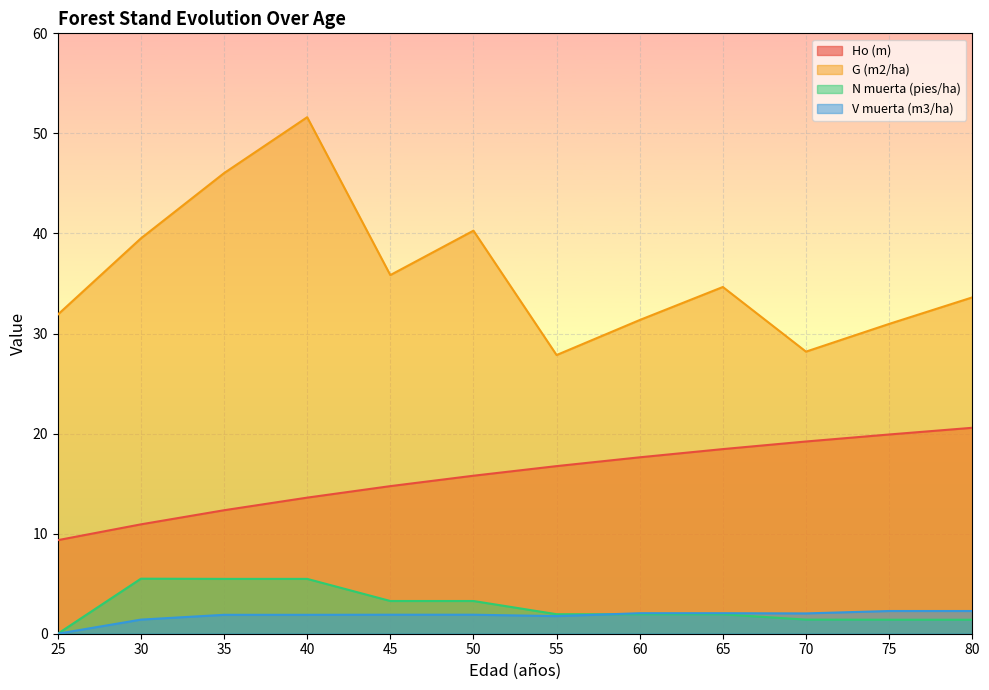

What is the sum of the G (m2/ha) values at 45 and 25?

67.7